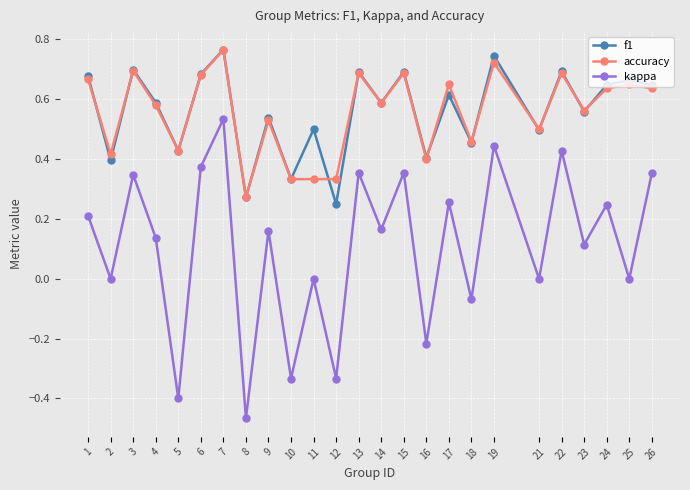

At how many categories does at least one series exceed 0?

25